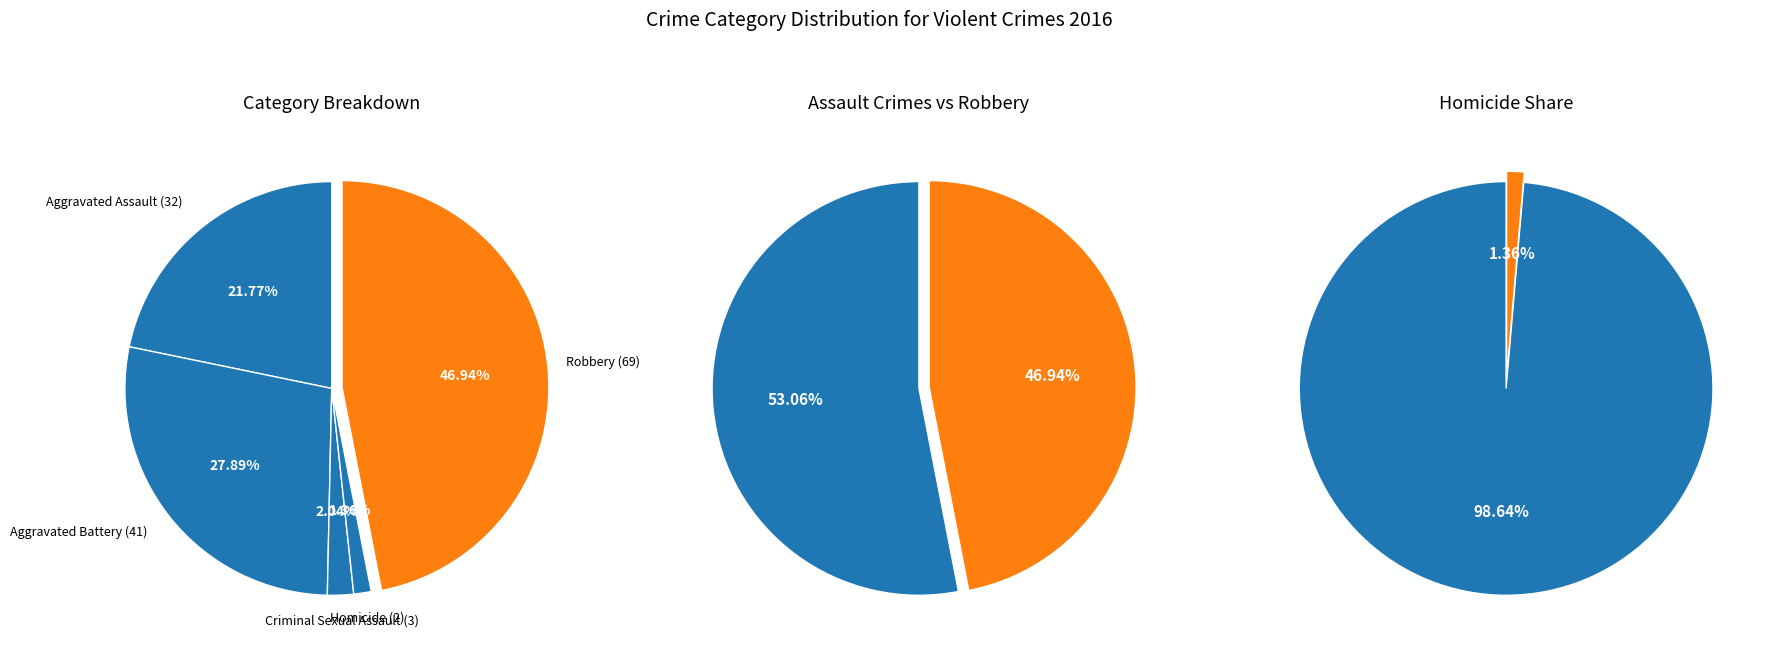

What is the largest slice in the pie chart?

Robbery